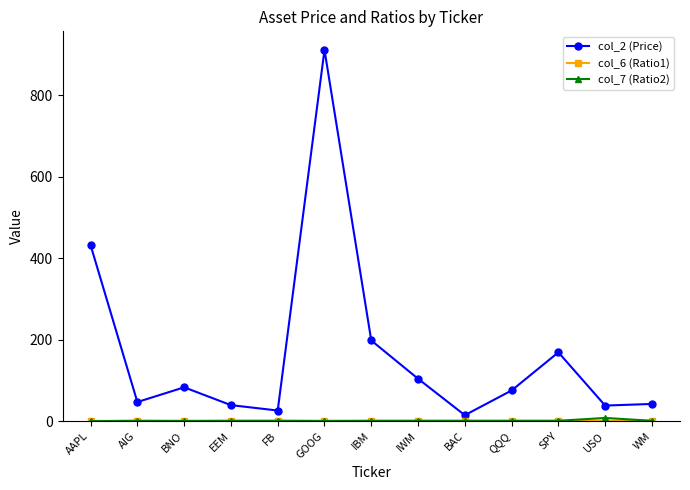

The value of col_2 (Price) at BNO is 83.1. True or false?

True